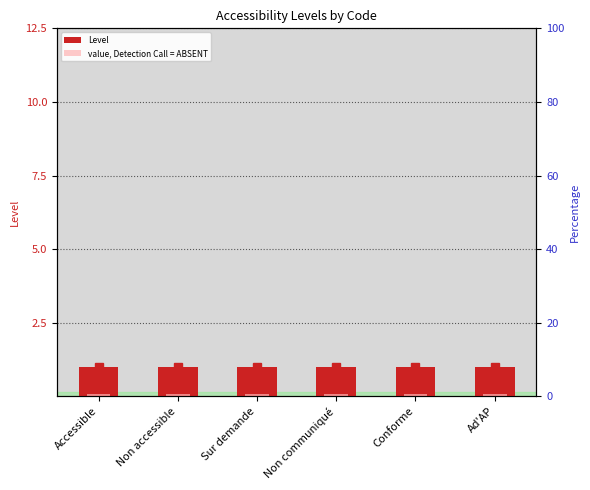

List the series in order of their overall mean, lowest first.

value, Detection Call = ABSENT, Level